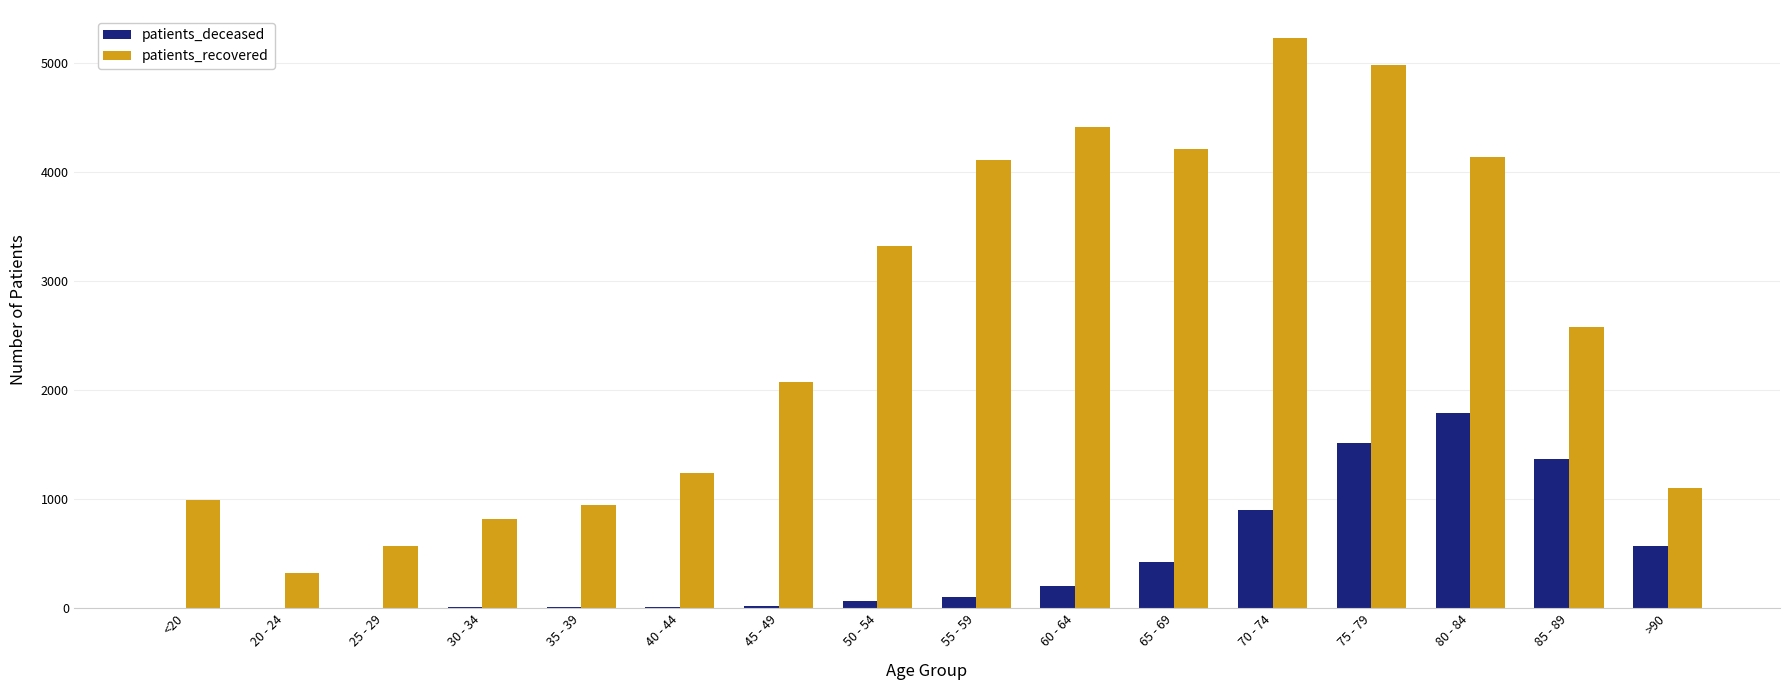

How many categories are shown in the chart?

16